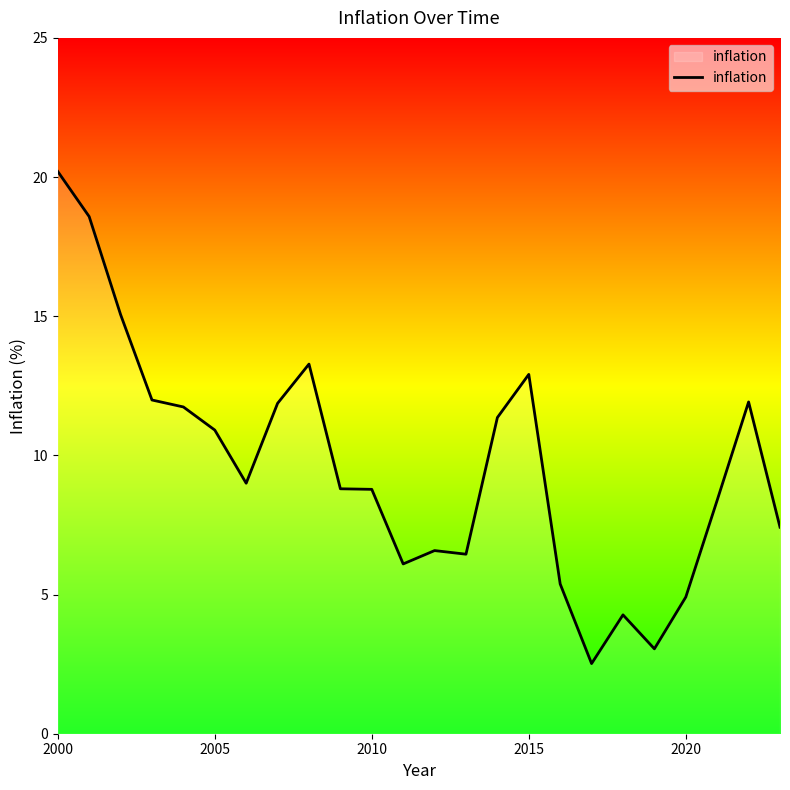

What is the minimum value shown in the chart?

2.5